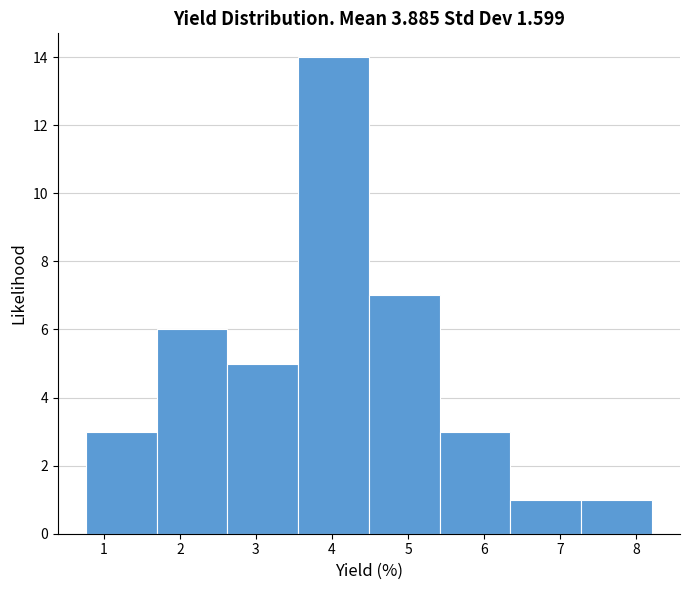

Over which range of the x-axis is the bar tallest?

3.6 to 4.5